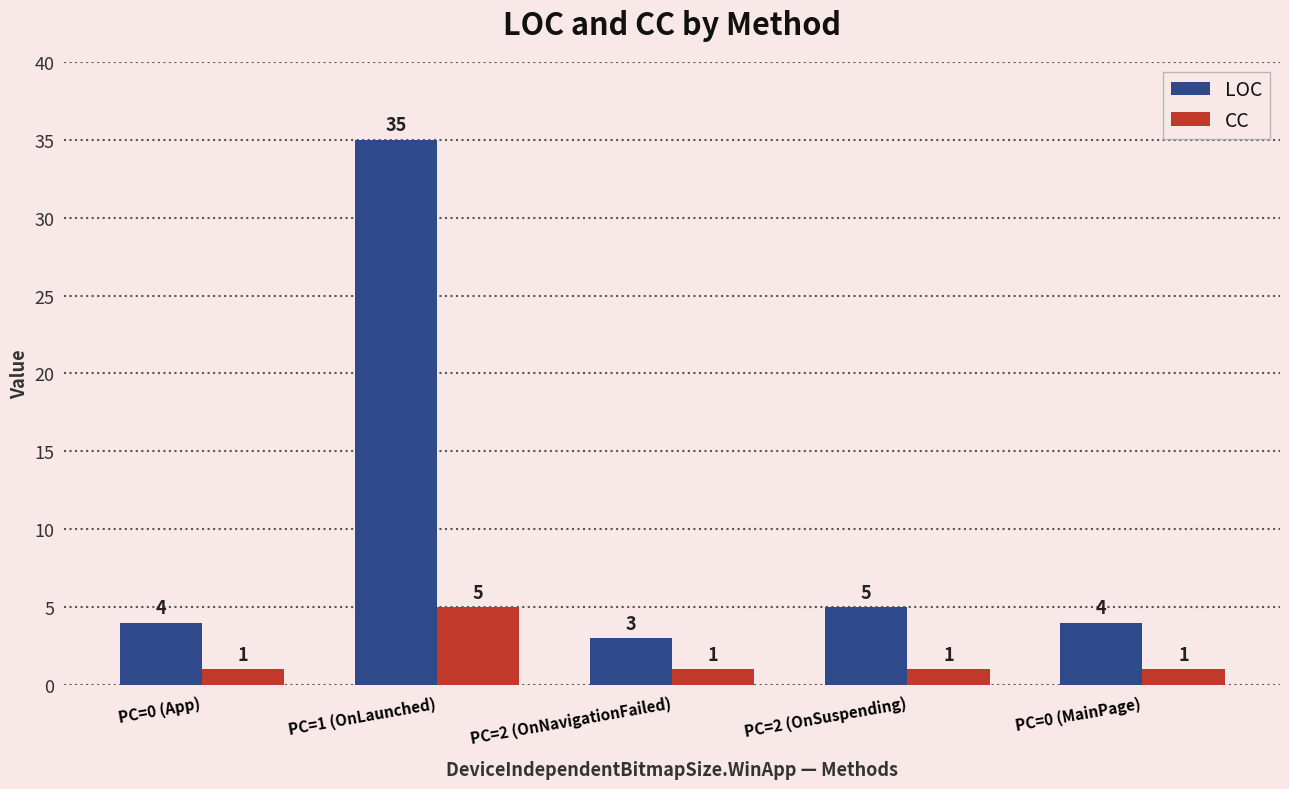

How many data points in LOC are less than 4?

1